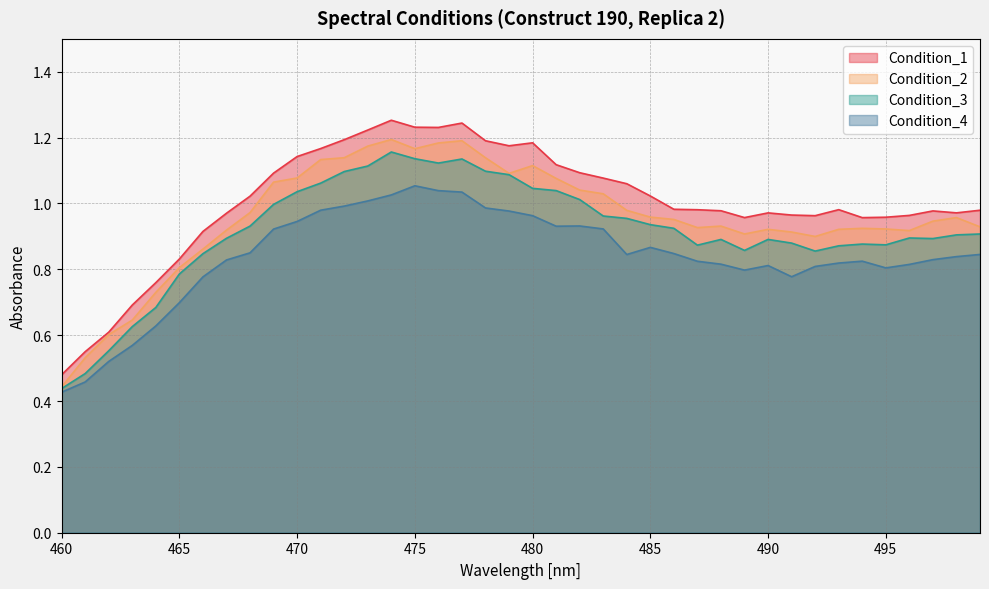

Which series has the largest range (max minus min)?

Condition_1